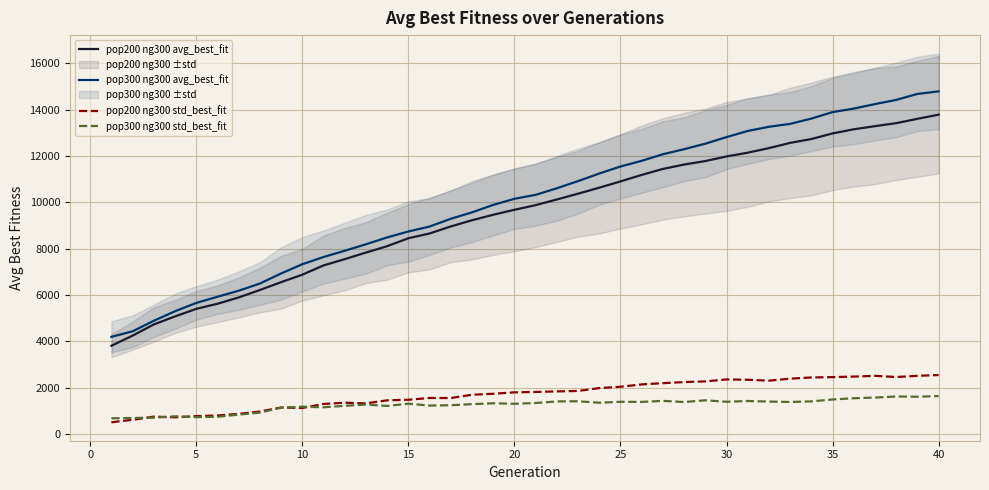

True or false: pop200 ng300 avg_best_fit and pop200 ng300 std_best_fit cross at least once.

False